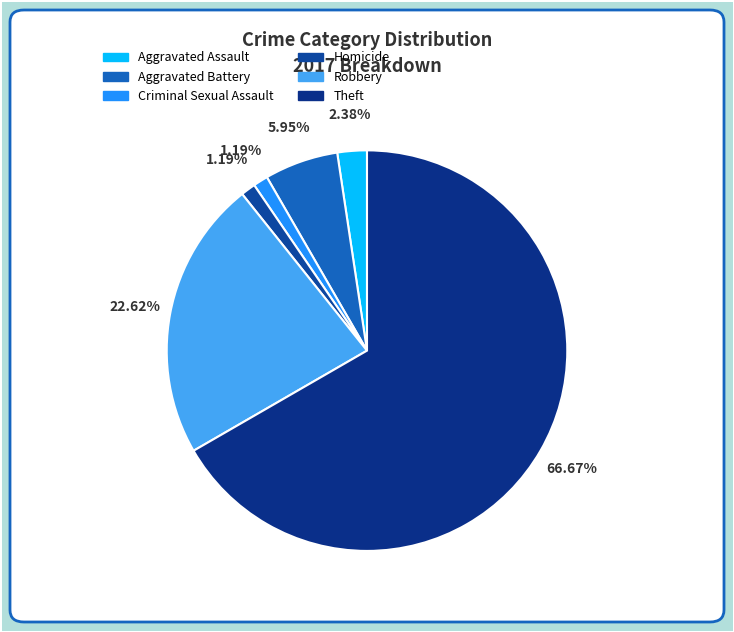

Rank the categories by value from highest to lowest.

Theft, Robbery, Aggravated Battery, Aggravated Assault, Criminal Sexual Assault, Homicide